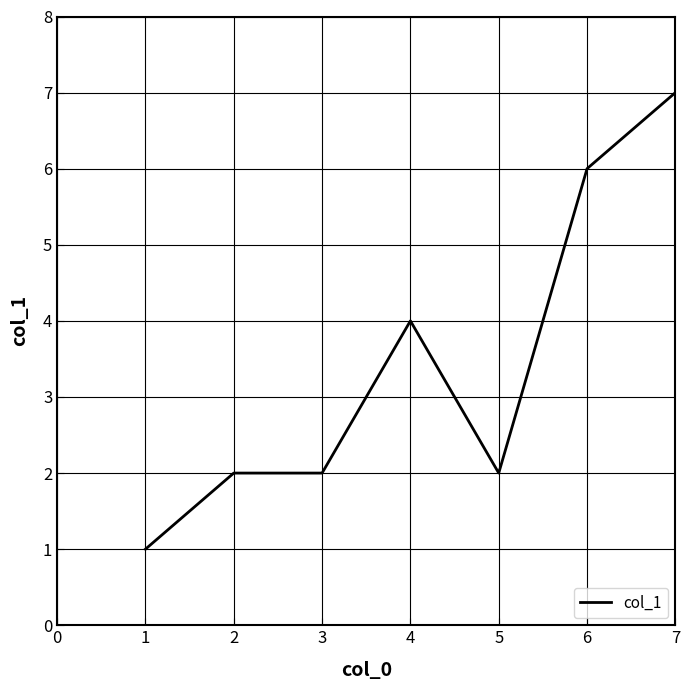

True or false: the data shows 2 at 1.

False